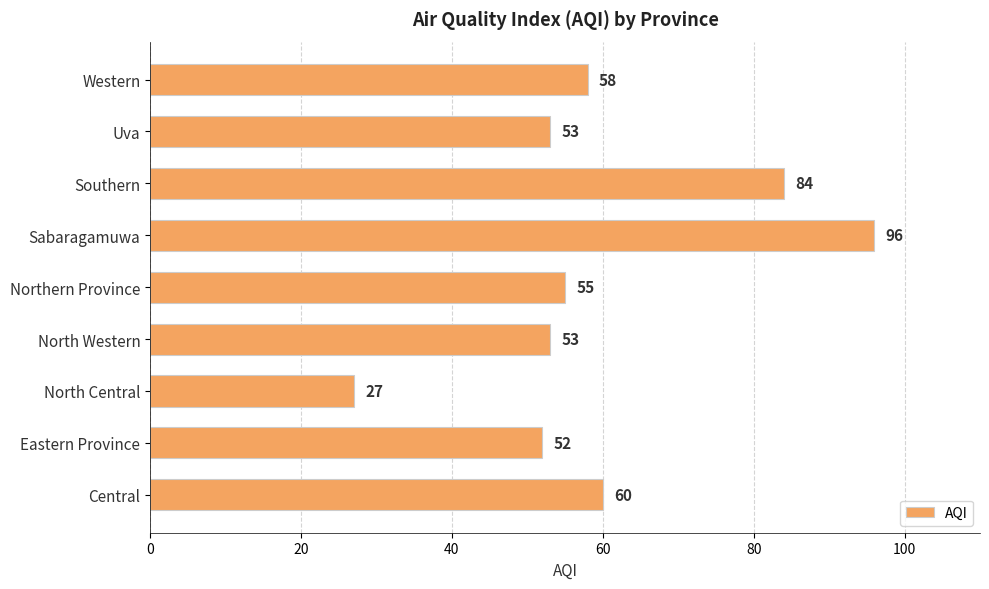

The value at North Western is 53. True or false?

True